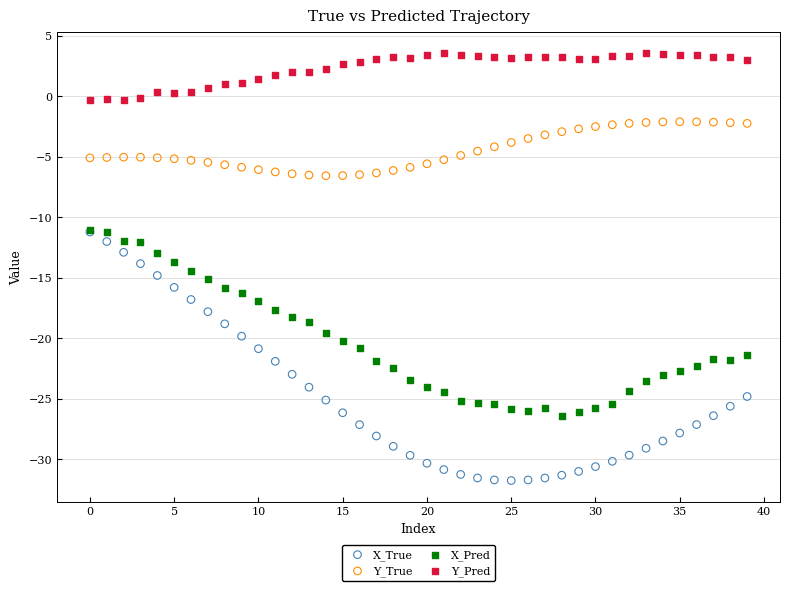

What are all the series names shown in the legend?

X_True, Y_True, X_Pred, Y_Pred